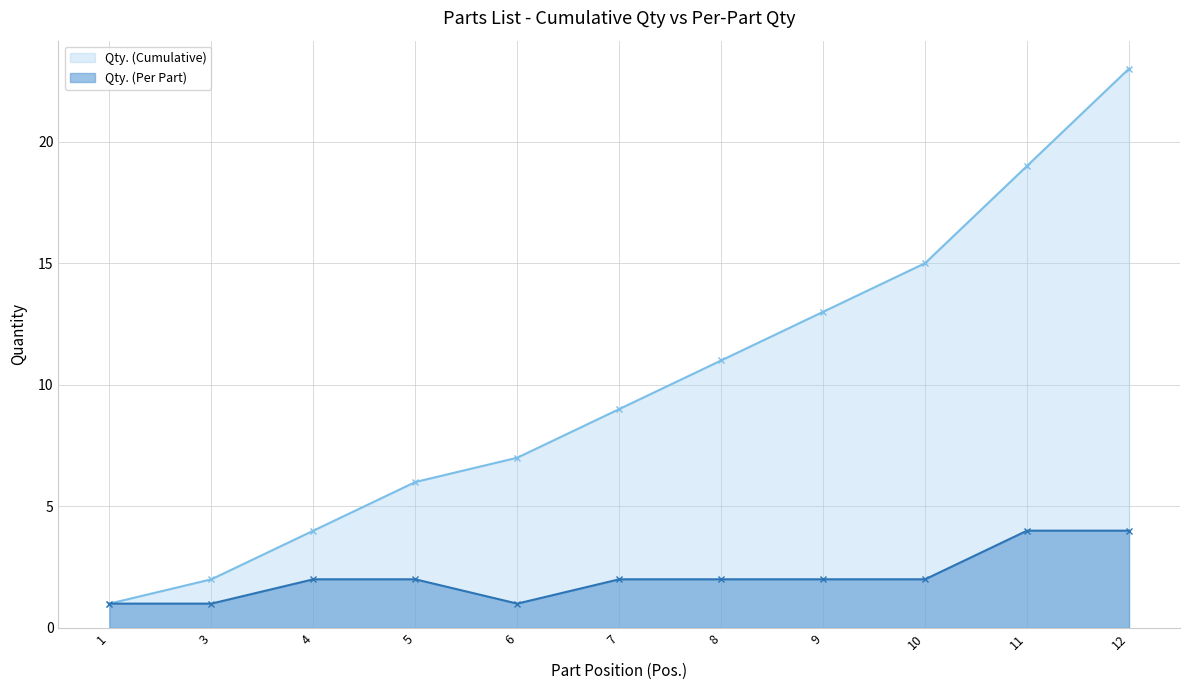

What is the difference between the maximum and second lowest values in the Qty. (Per Part) series?

3